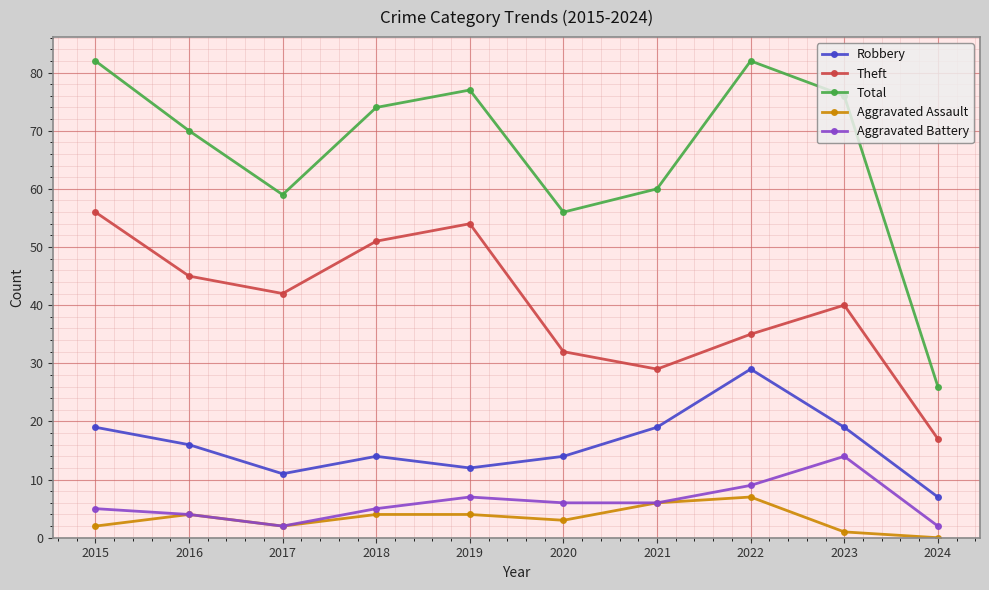

What is the value of the Theft point at the 3rd from the left?

42